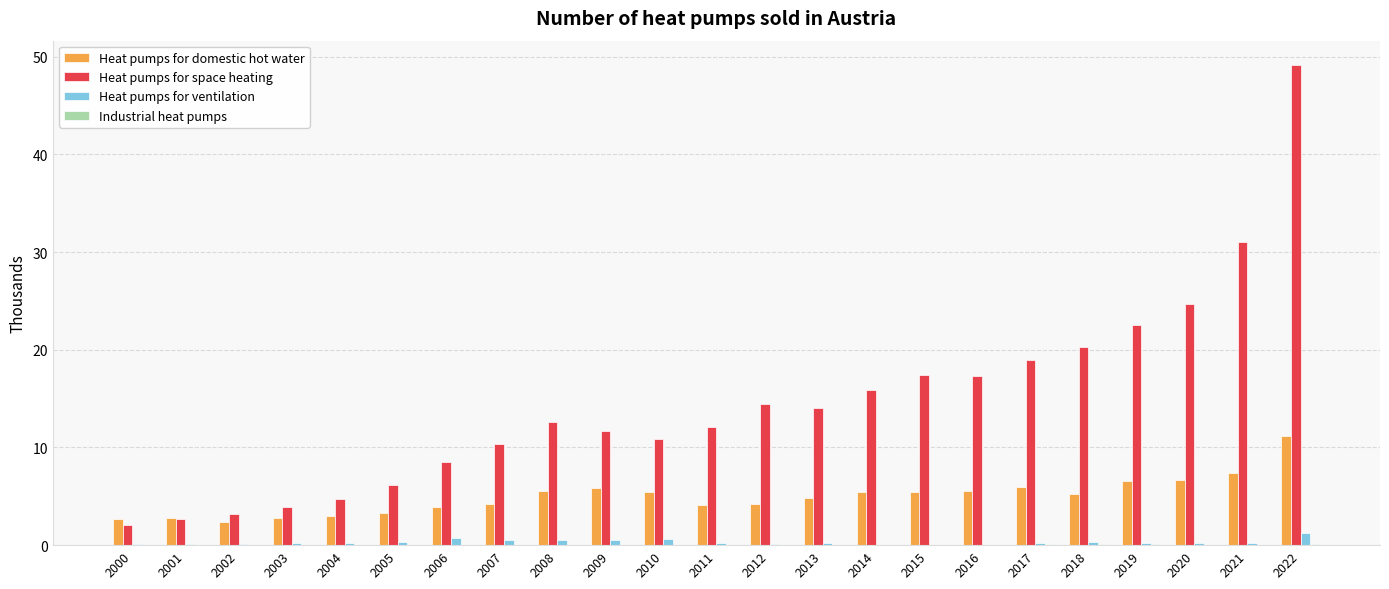

At which label does Heat pumps for space heating first exceed 12?

2008